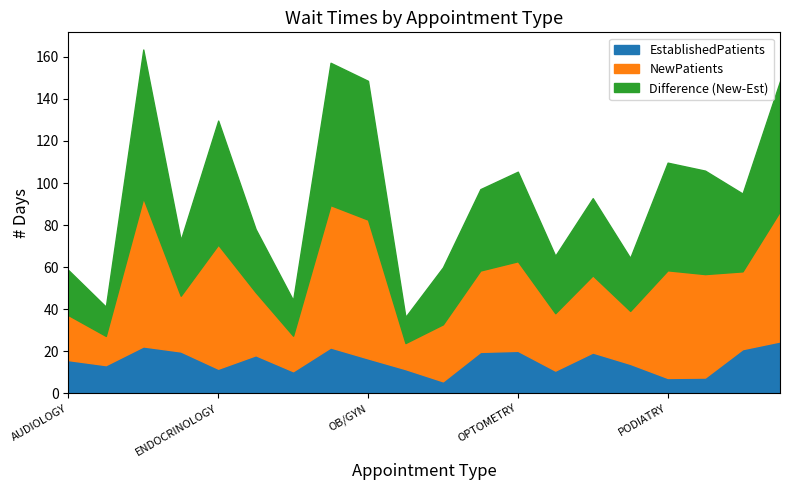

Which series has the largest range (max minus min)?

NewPatients